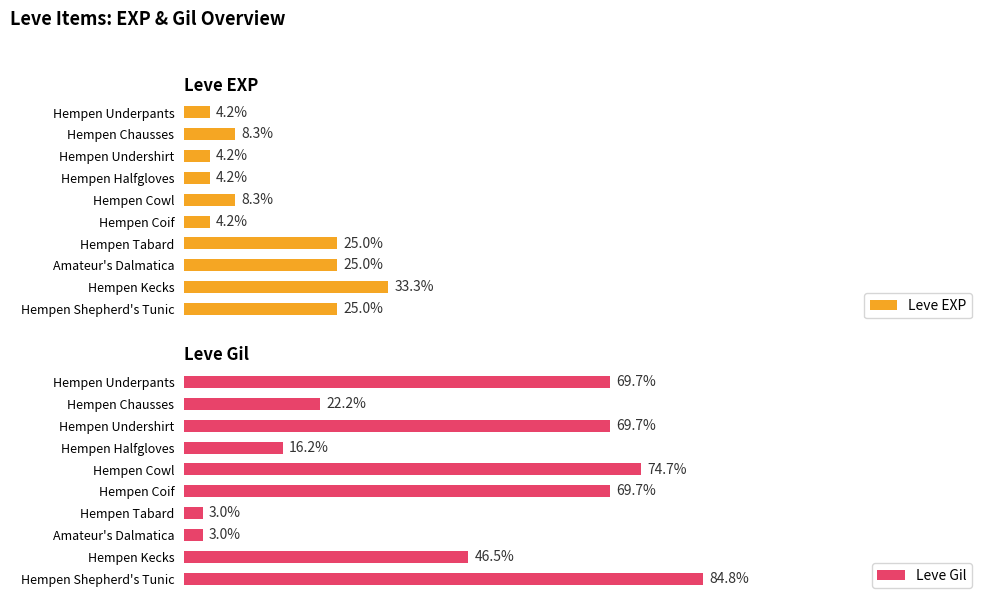

What is the value of the Leve EXP bar at the 8th from the left?

25.0